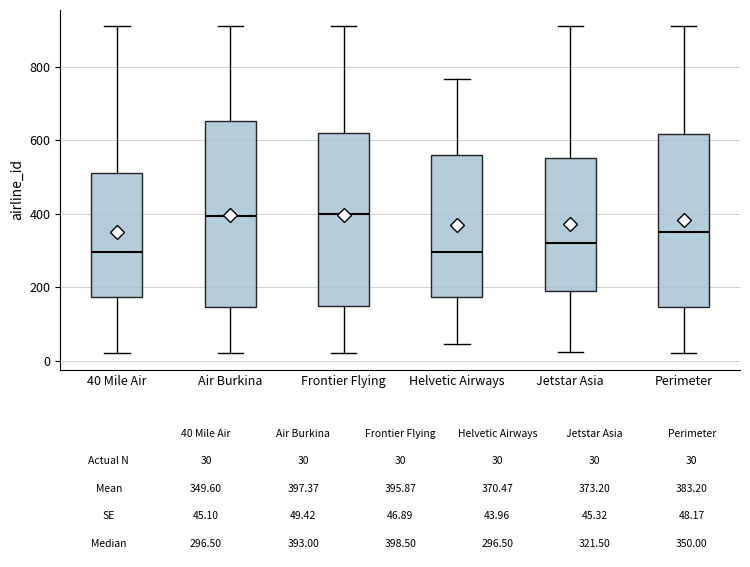

Comparing the boxes themselves (not the whiskers), which one is the tallest?

Air Burkina